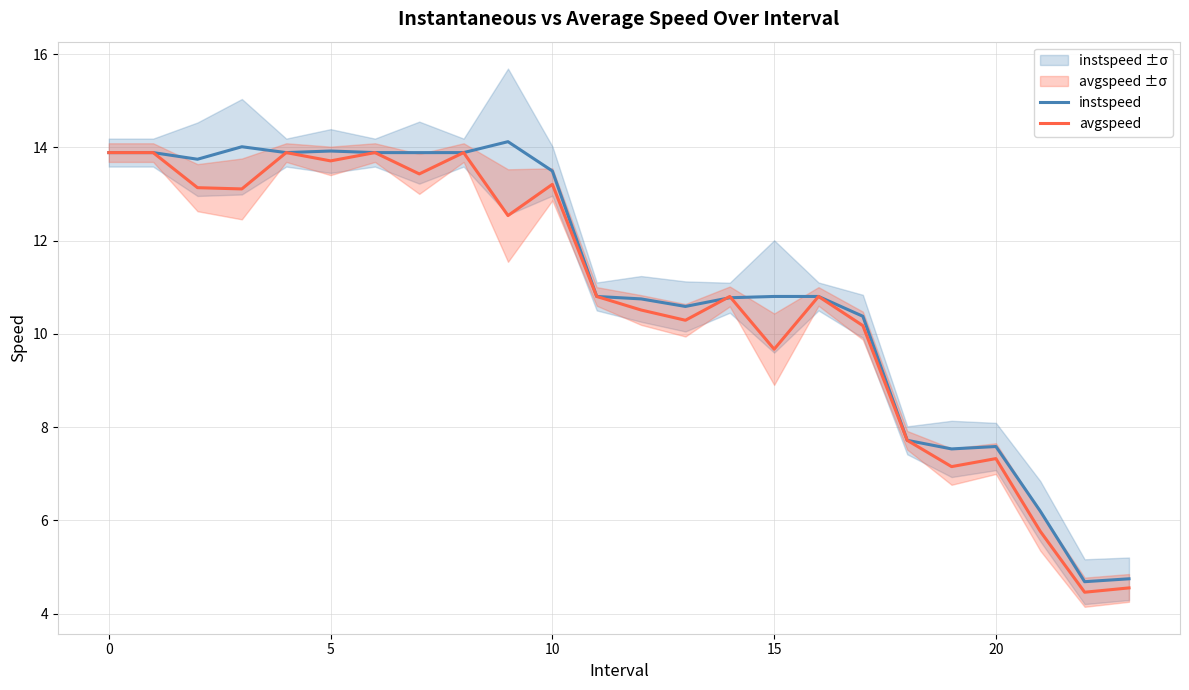

Rank the series at 20 from lowest to highest value.

avgspeed, instspeed